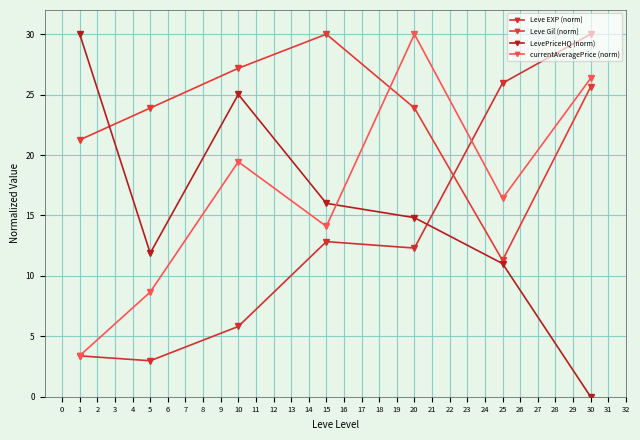

At how many categories does at least one series exceed 23?

7